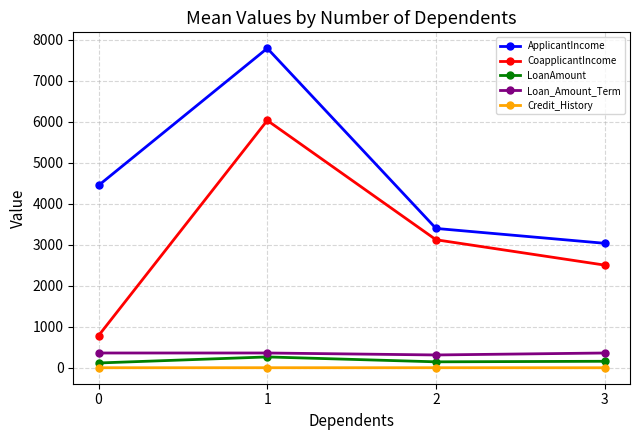

What is the sum of the Credit_History values at 0 and 3?

0.7